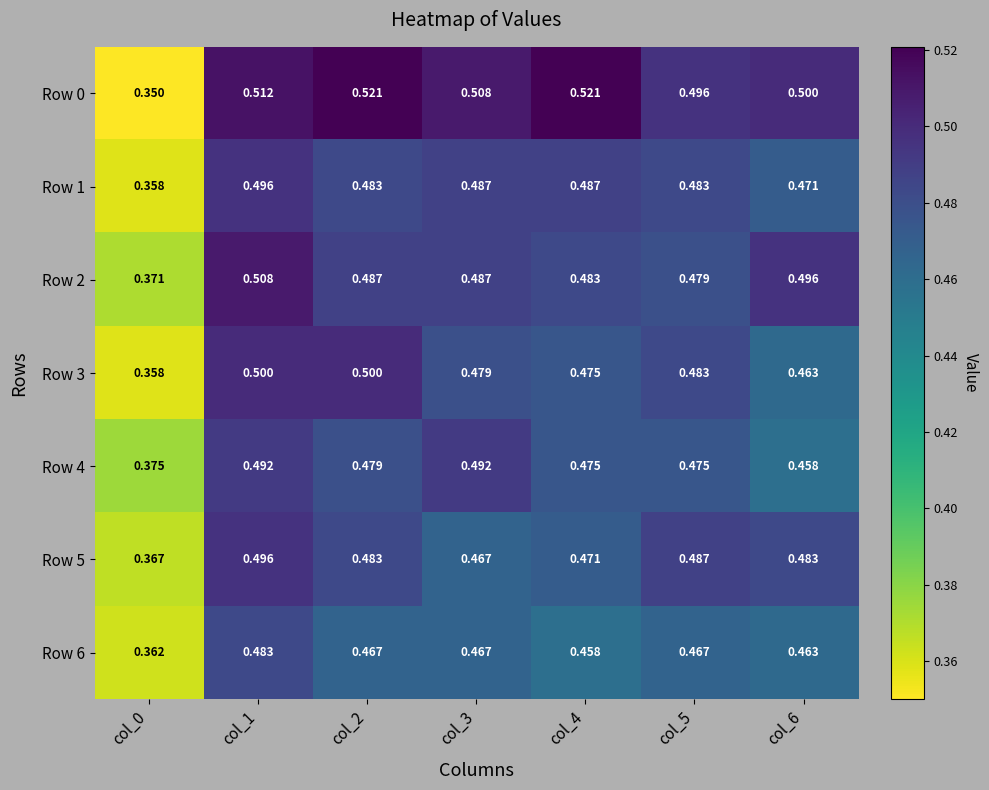

How many distinct data groups are displayed?

7